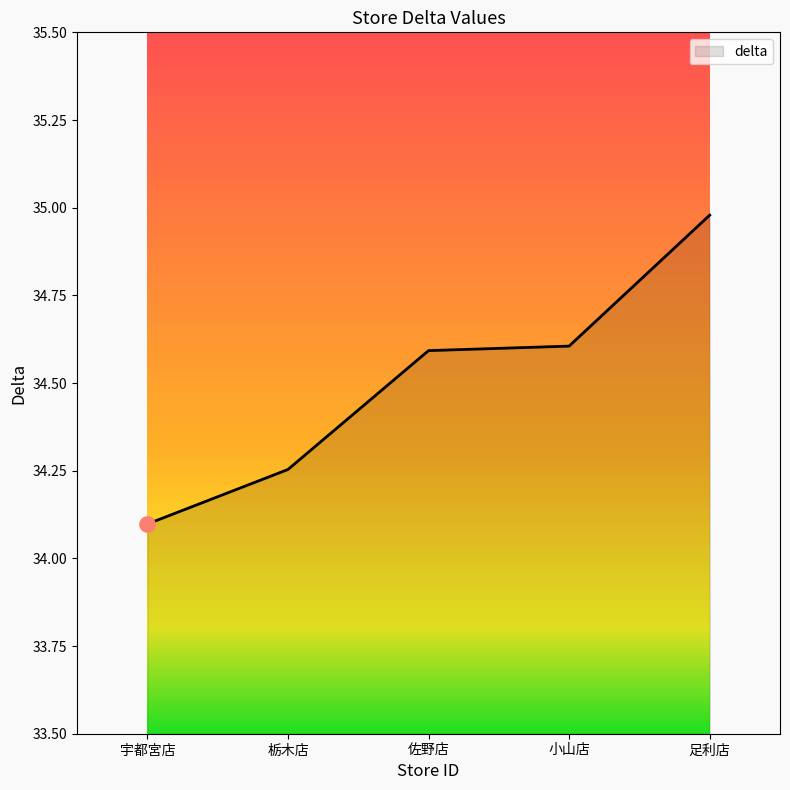

Which has a higher value, 宇都宮店 or 佐野店?

佐野店